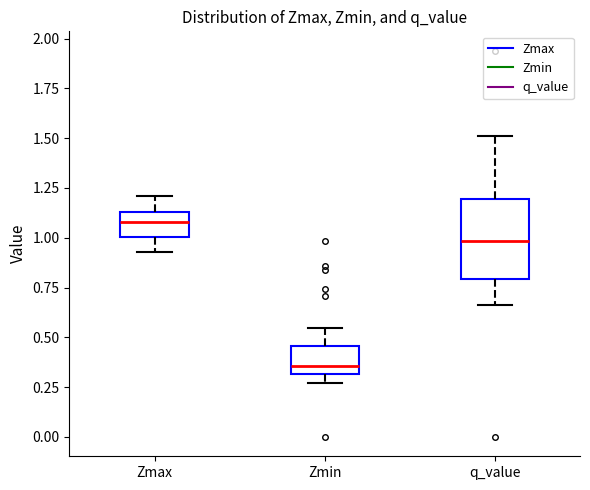

Where is the upper edge of the box for Zmax on the y-axis? The values are not printed on the chart, so give them approximately, as read against the axis.

1.15